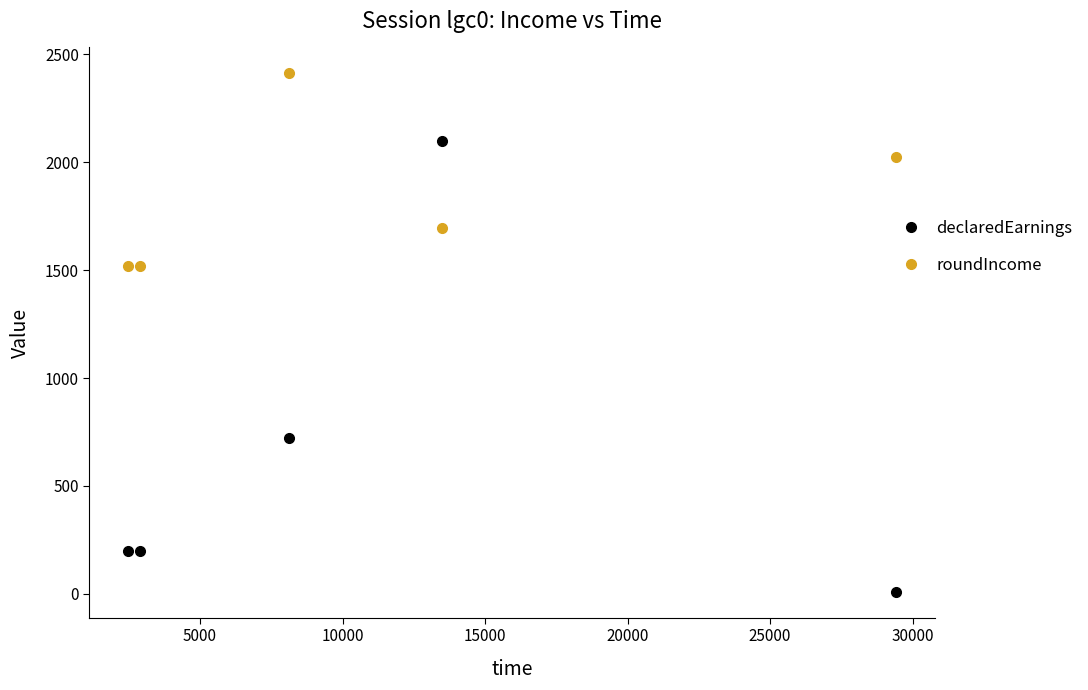

What is the highest value of the declaredEarnings series?

2100.0